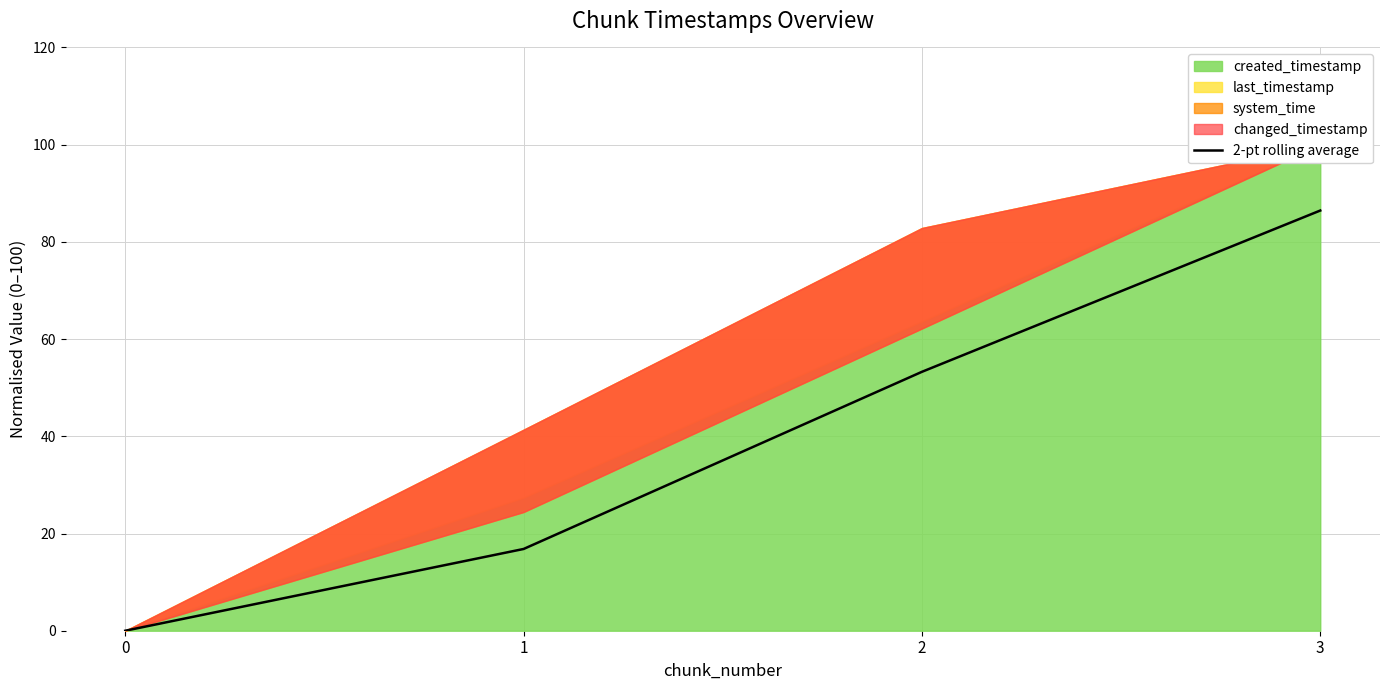

Reading left to right, transcribe all the data shown in this chart.

0.0	16.8	53.3	86.4